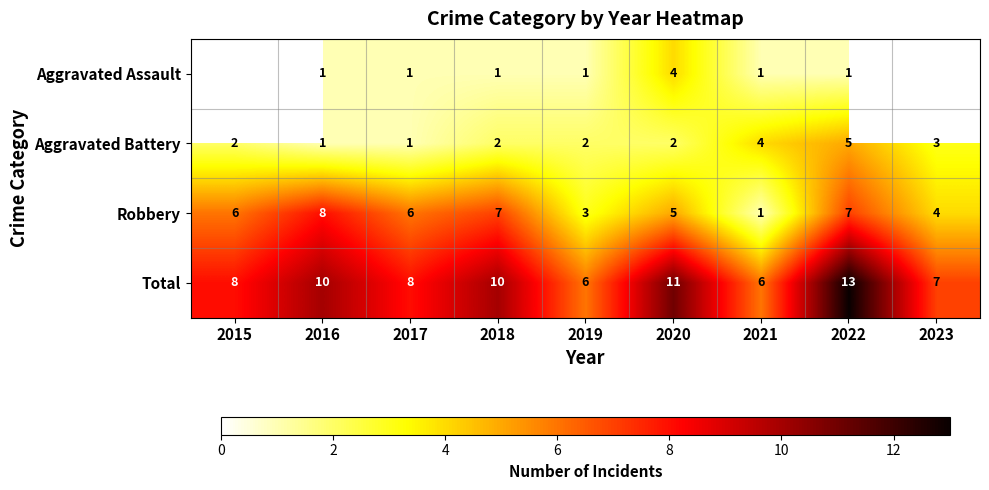

Where is Robbery nearest to the value 4?

2023